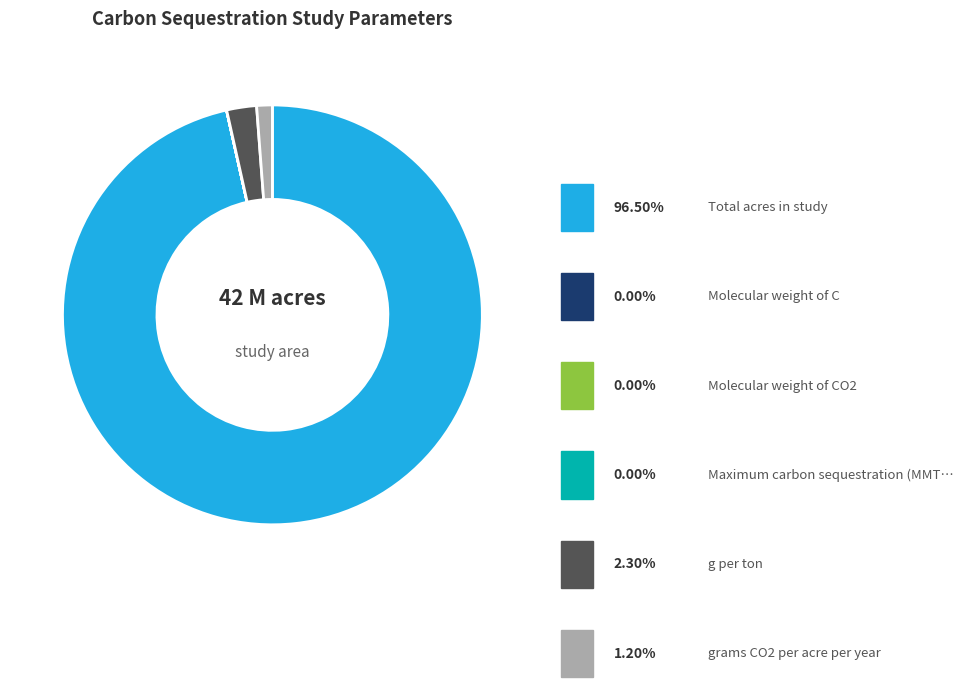

Does any single category account for the majority?

Yes